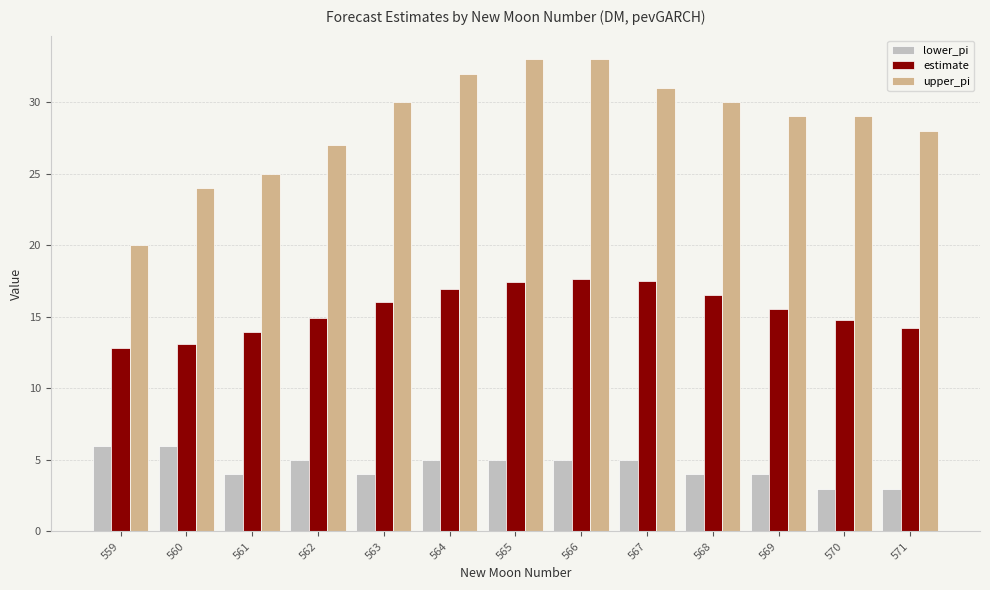

Does the chart contain stacked bars?

No